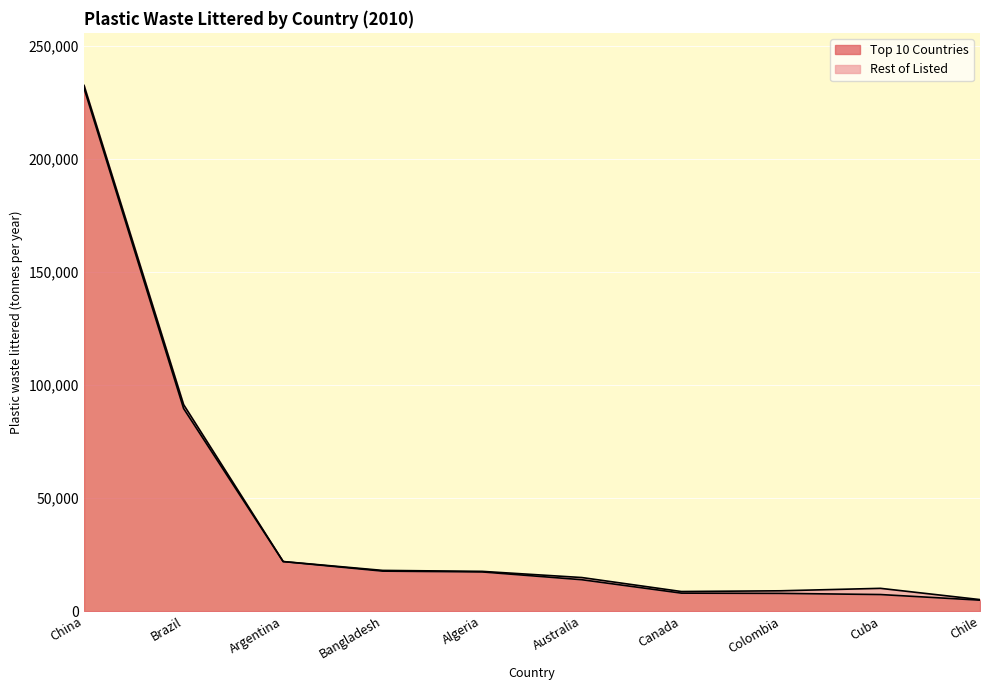

The chart shows a value of 7849.7 at Colombia. True or false?

True